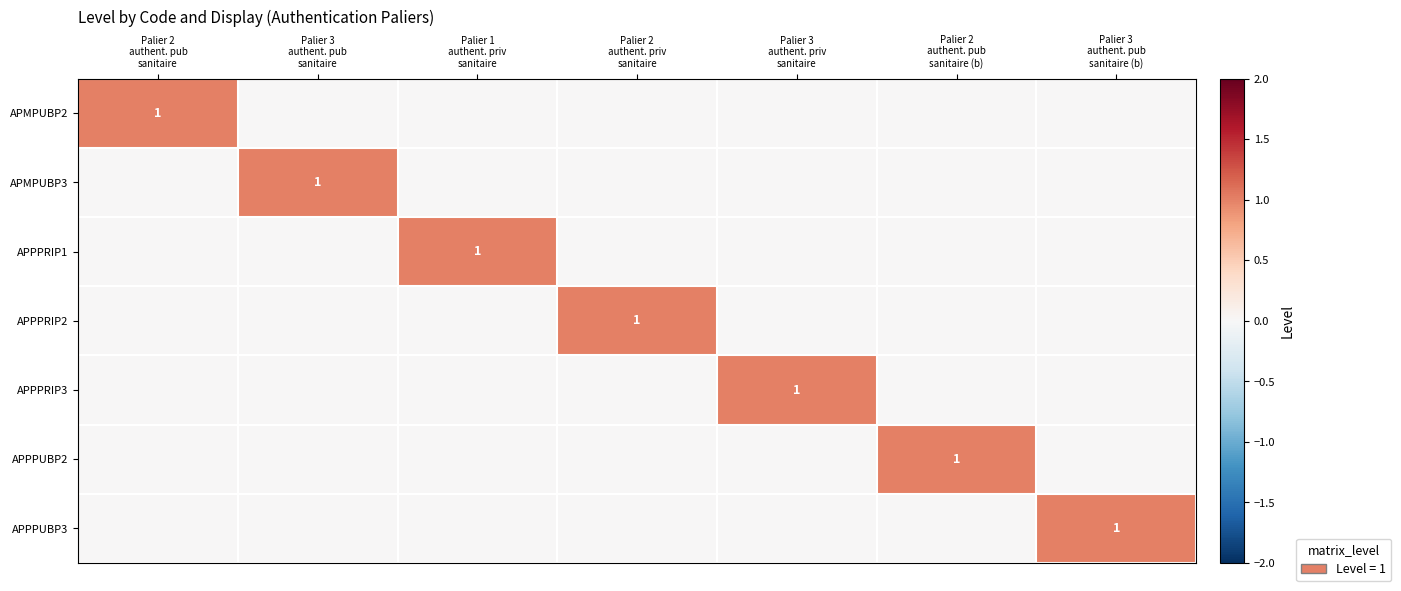

At how many categories does at least one series exceed 0?

7